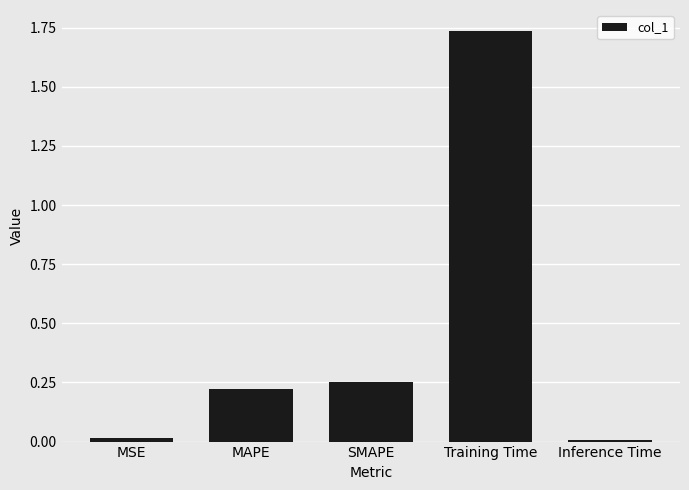

What is the label of the 4th bar from the left?

Training Time